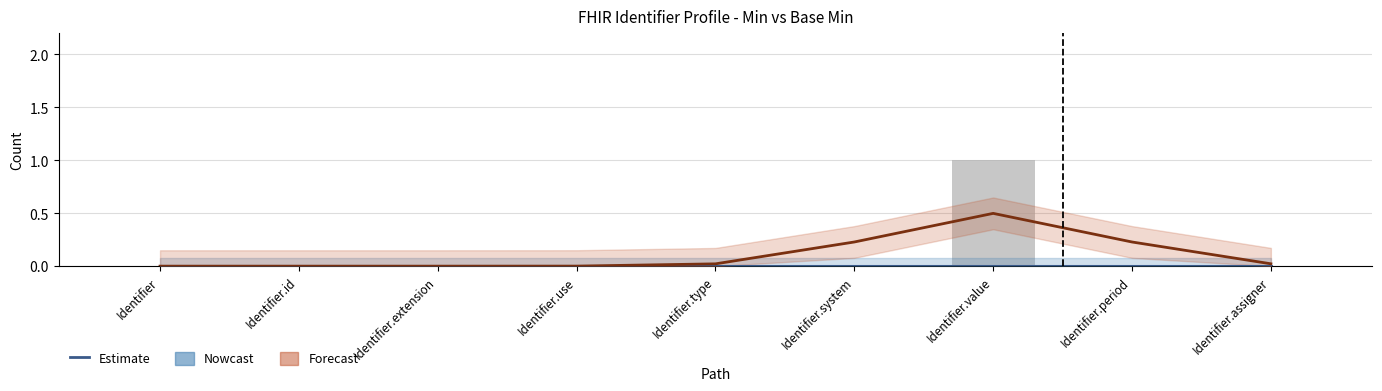

What is the difference between the second highest and second lowest values in the Min (Estimate) series?

0.2